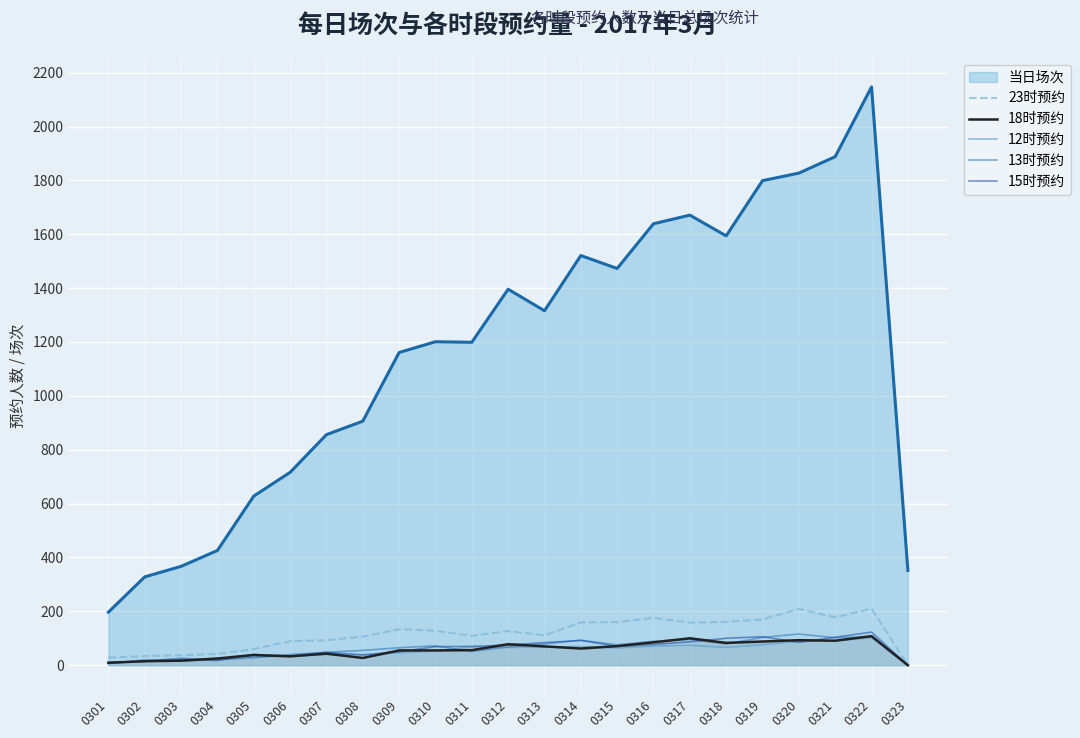

At which category is the sum across all series the highest?

0322